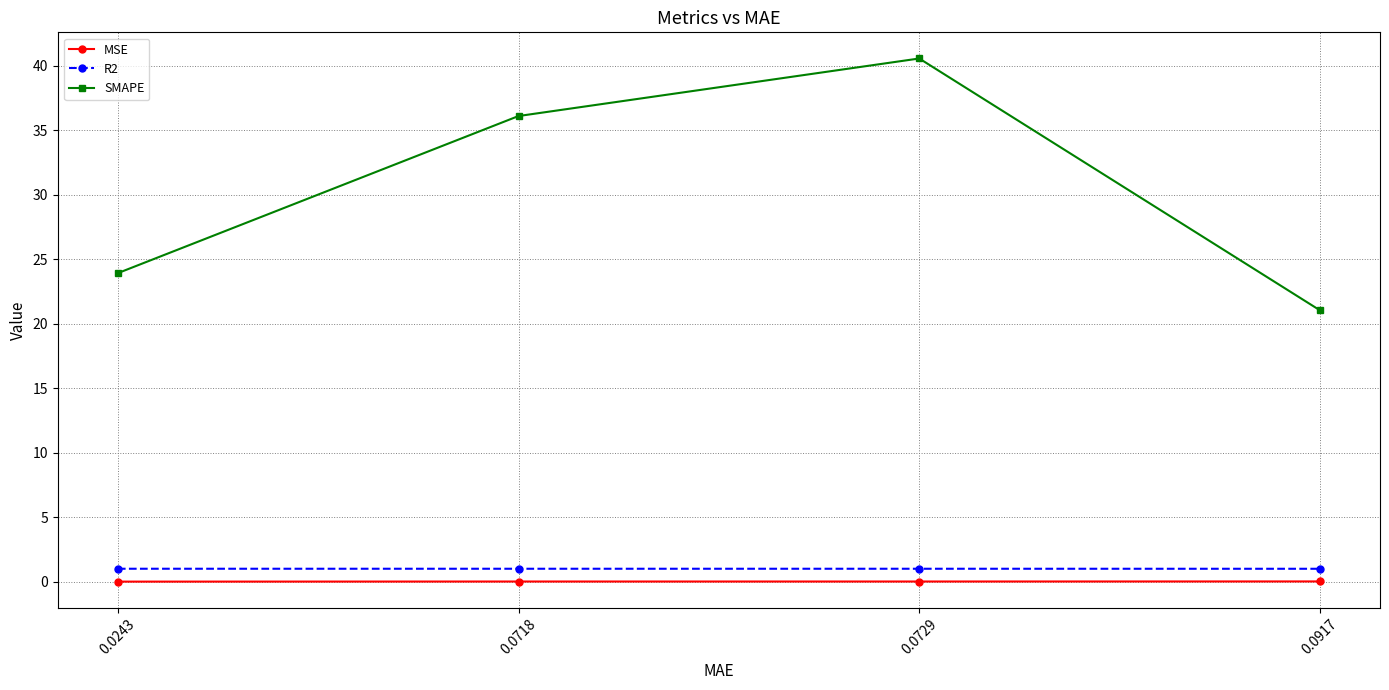

What are all the series names shown in the legend?

MSE, R2, SMAPE